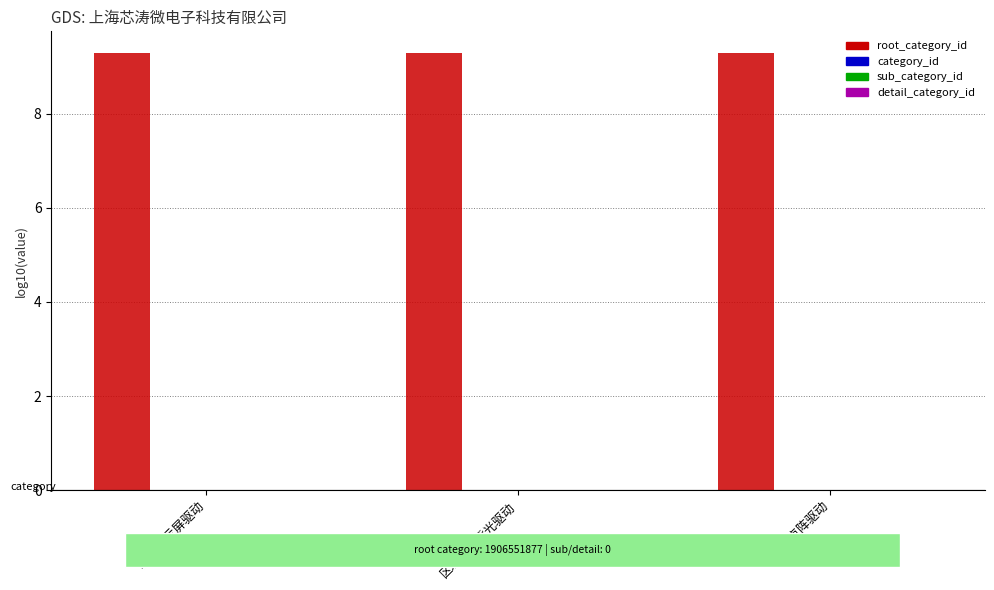

Which has a higher value, LED 显示屏驱动 or LED 点阵驱动?

LED 显示屏驱动